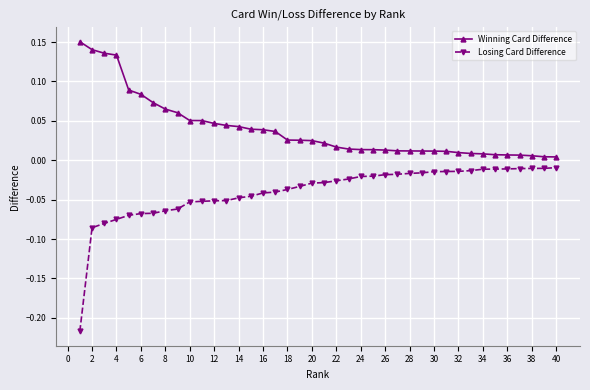

Which series has the largest total across all categories?

Winning Card Difference